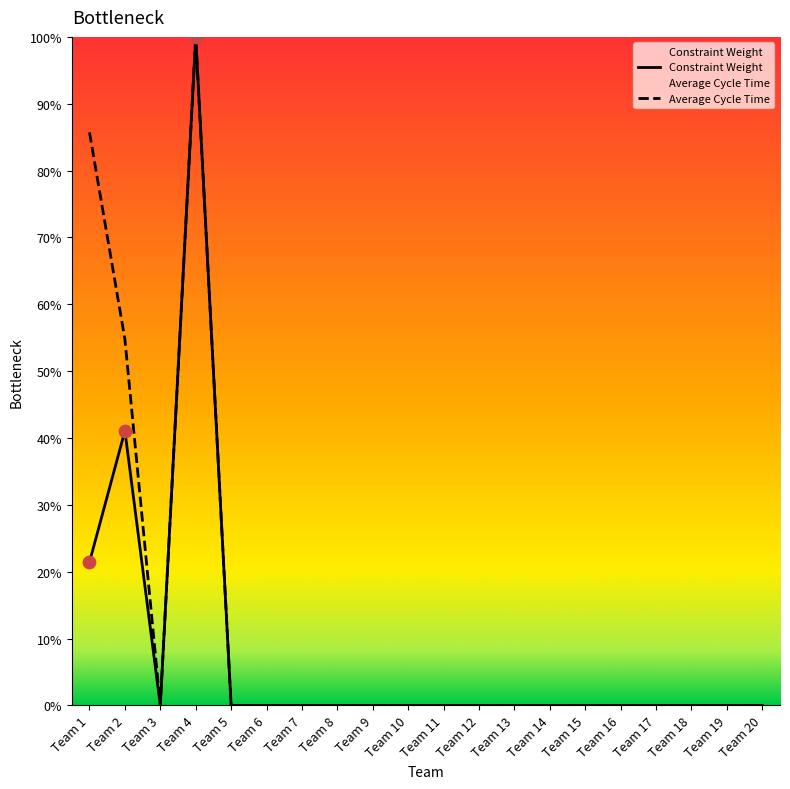

What are all the series names shown in the legend?

Constraint Weight, Average Cycle Time